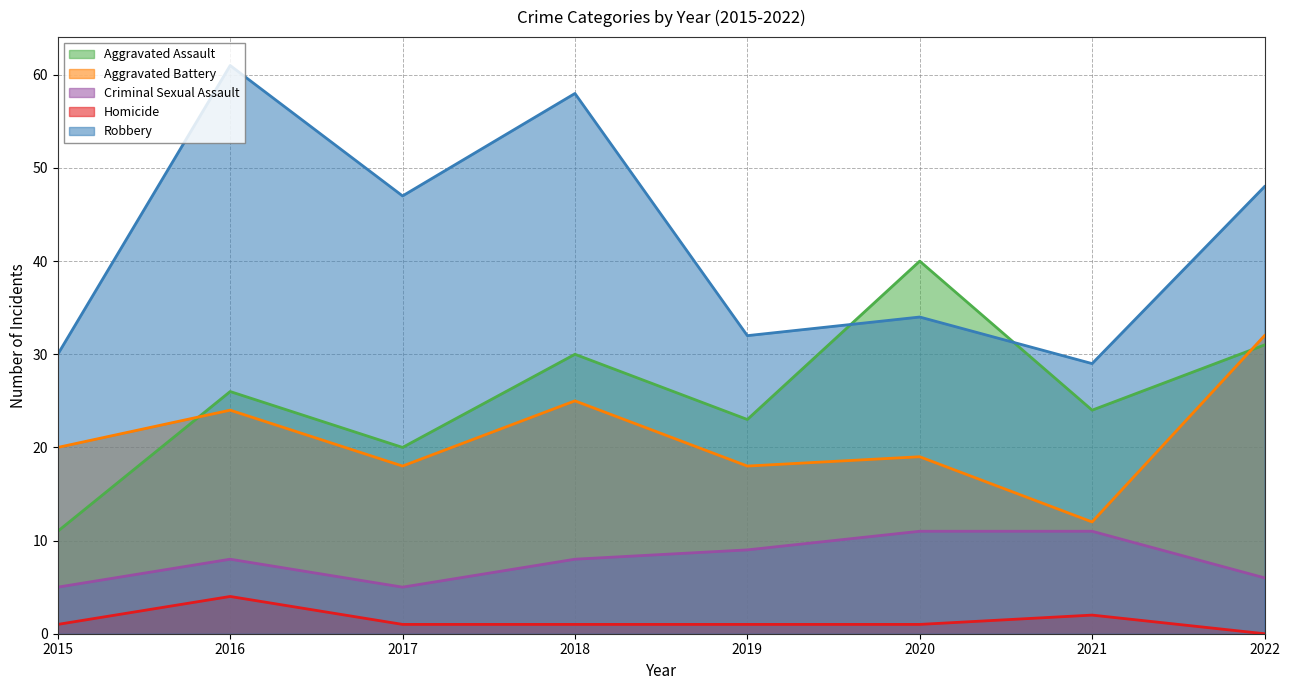

At 2017, list the series in order from smallest to largest.

Homicide, Criminal Sexual Assault, Aggravated Battery, Aggravated Assault, Robbery